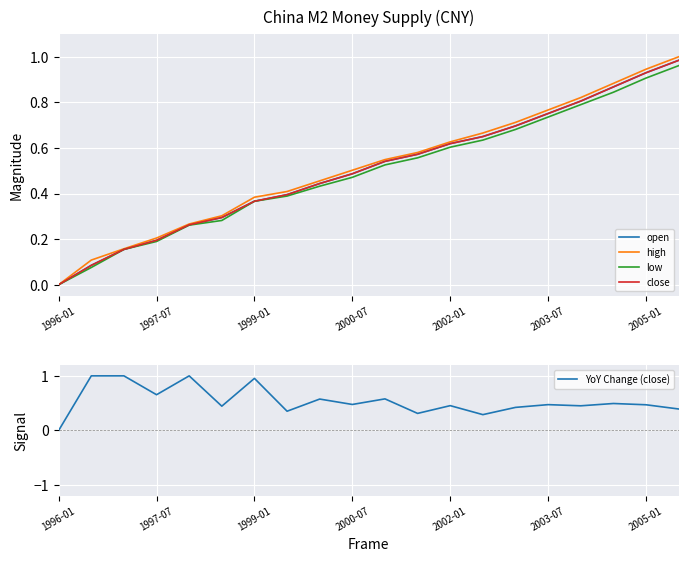

Is this an area chart (filled region under the line)?

No